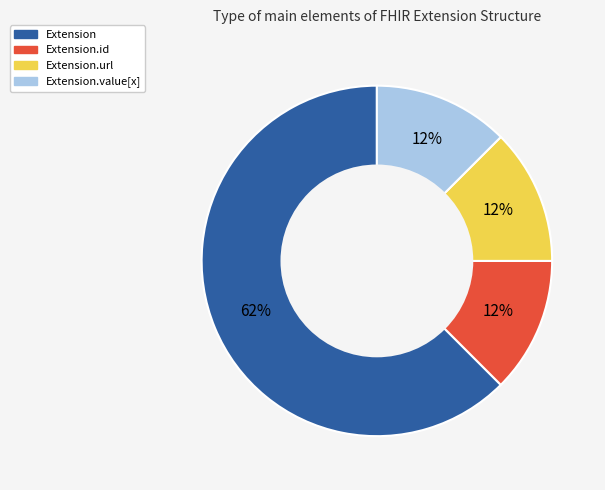

To the nearest percent, what is the average slice percentage?

25%